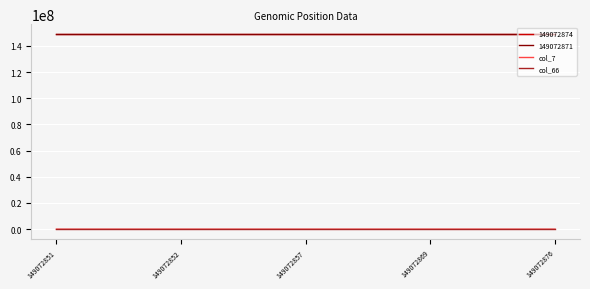

What is the total value across all series at 149072857?

298145830